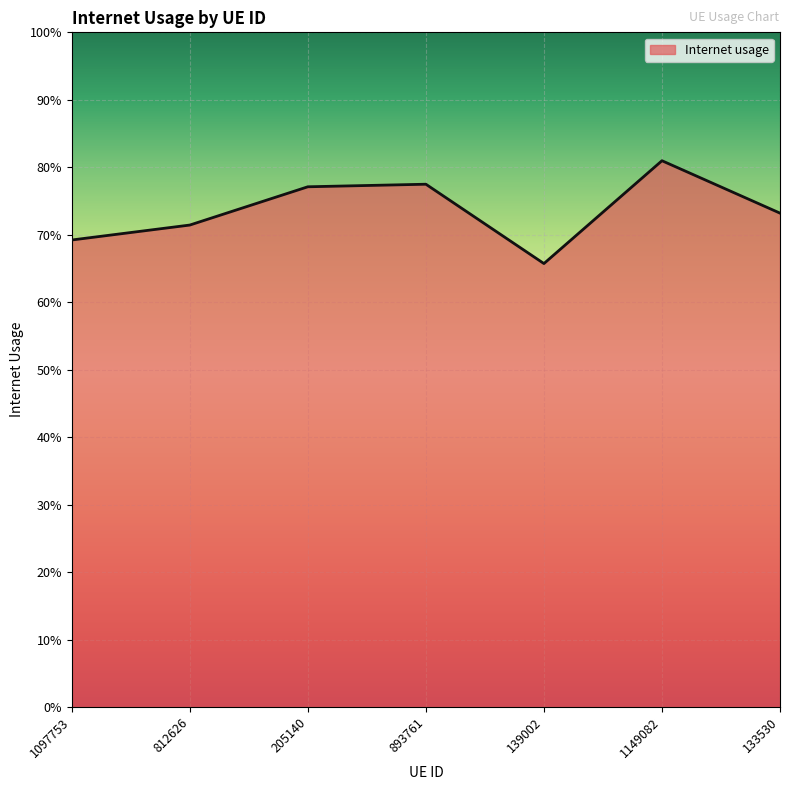

Between 812626 and 139002, which is larger?

812626